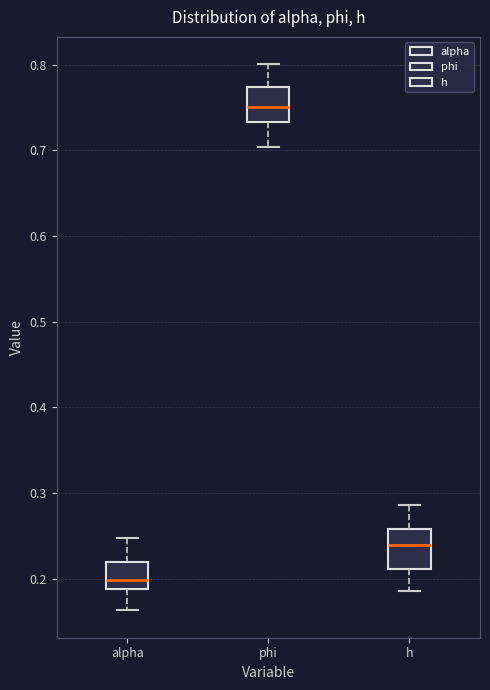

Which box has the highest median line?

phi